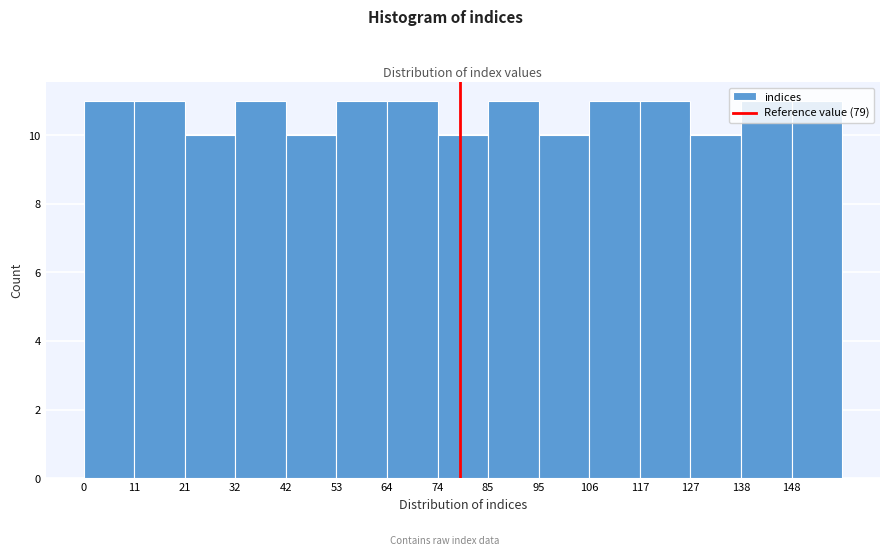

How tall is the bar that spans 74.2 to 84.8 on the x-axis? Neither the bar edges nor the heights are printed on the chart, so give them approximately, as read against the axes.

10